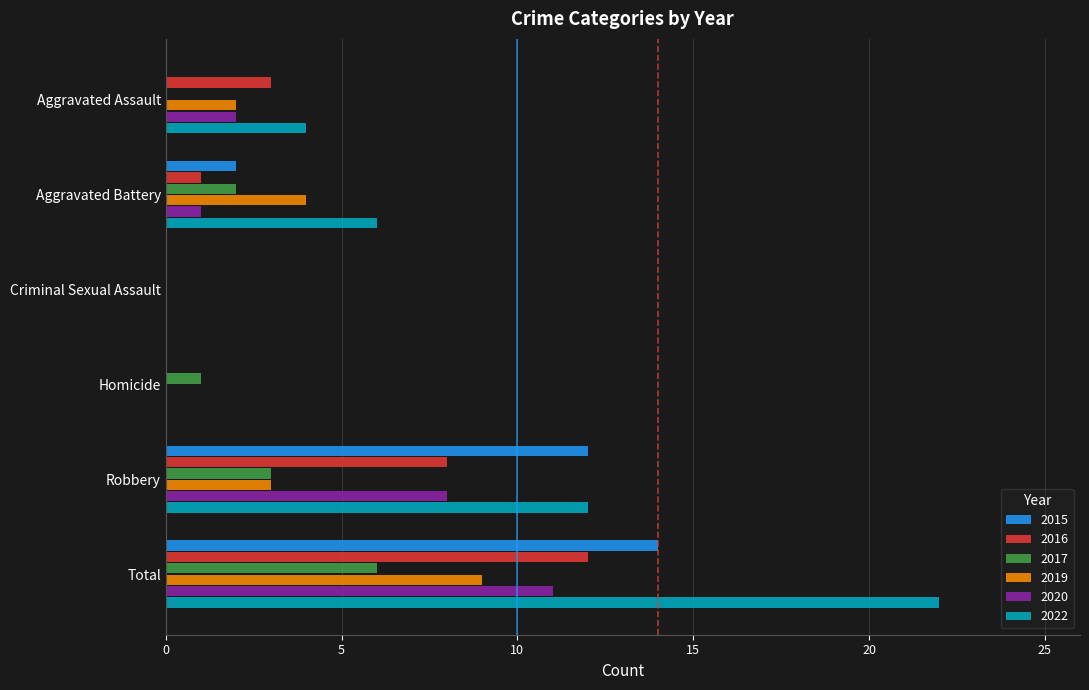

Which series has the largest total across all categories?

2022